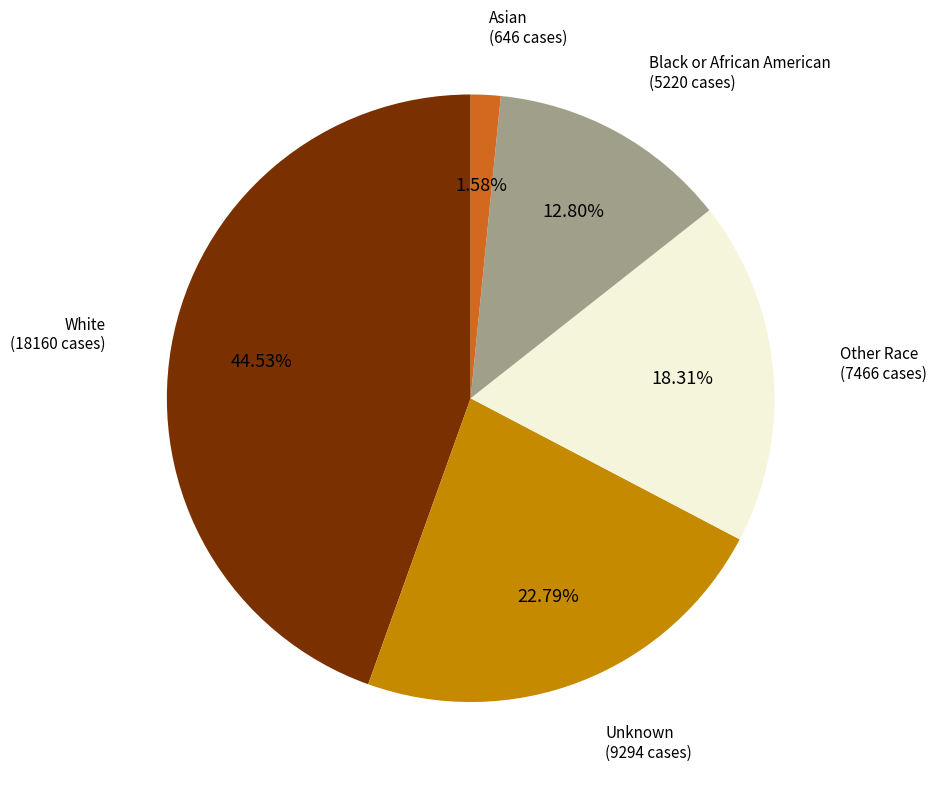

What is the smallest slice in the pie chart?

Asian